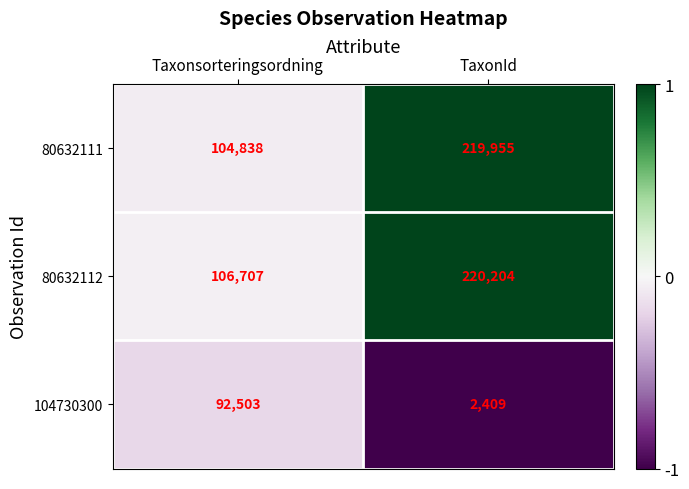

What is the difference between the highest and lowest values at TaxonId?

217795